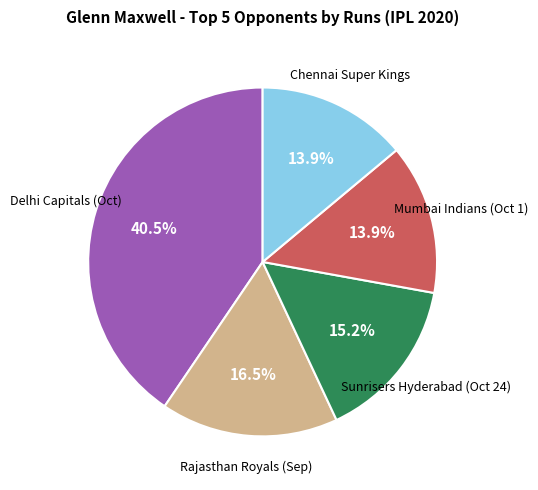

Does any single category account for the majority?

No